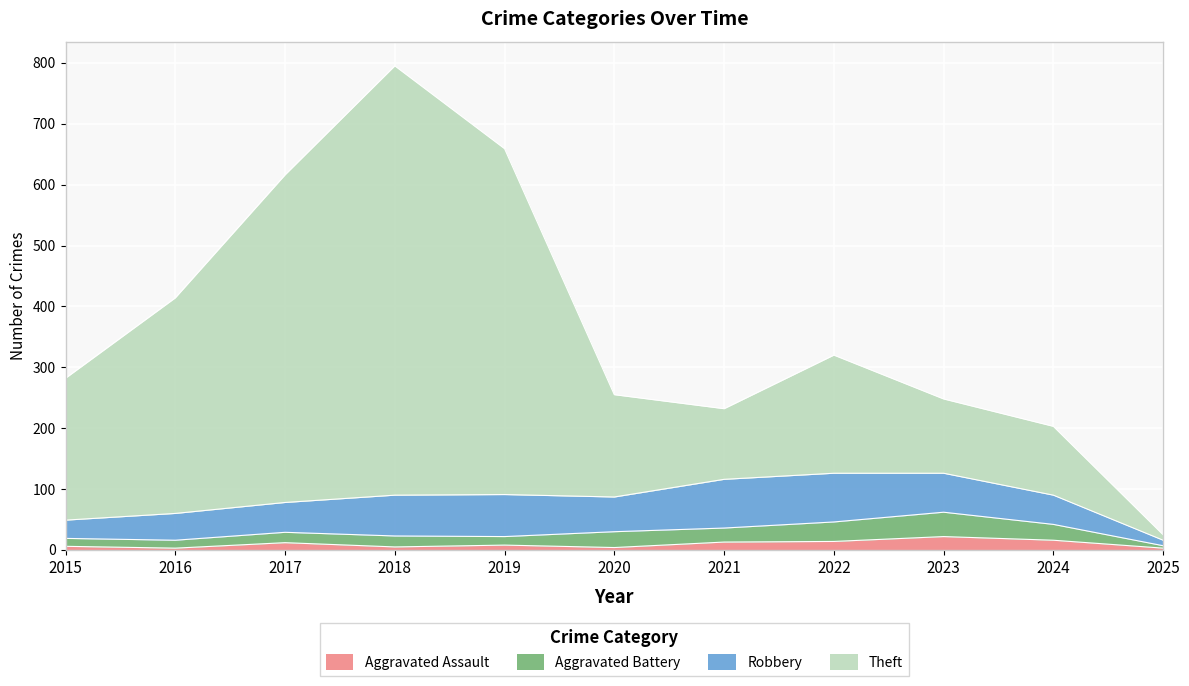

At which category is the sum across all series the highest?

2018